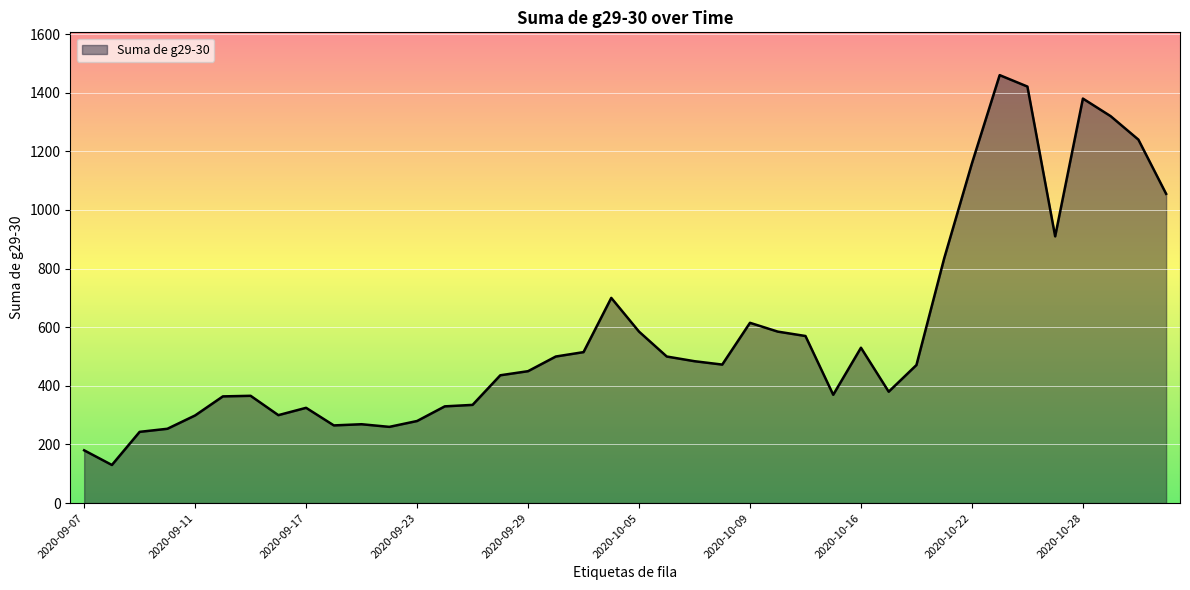

What is the difference between the maximum and minimum values?

1330.0